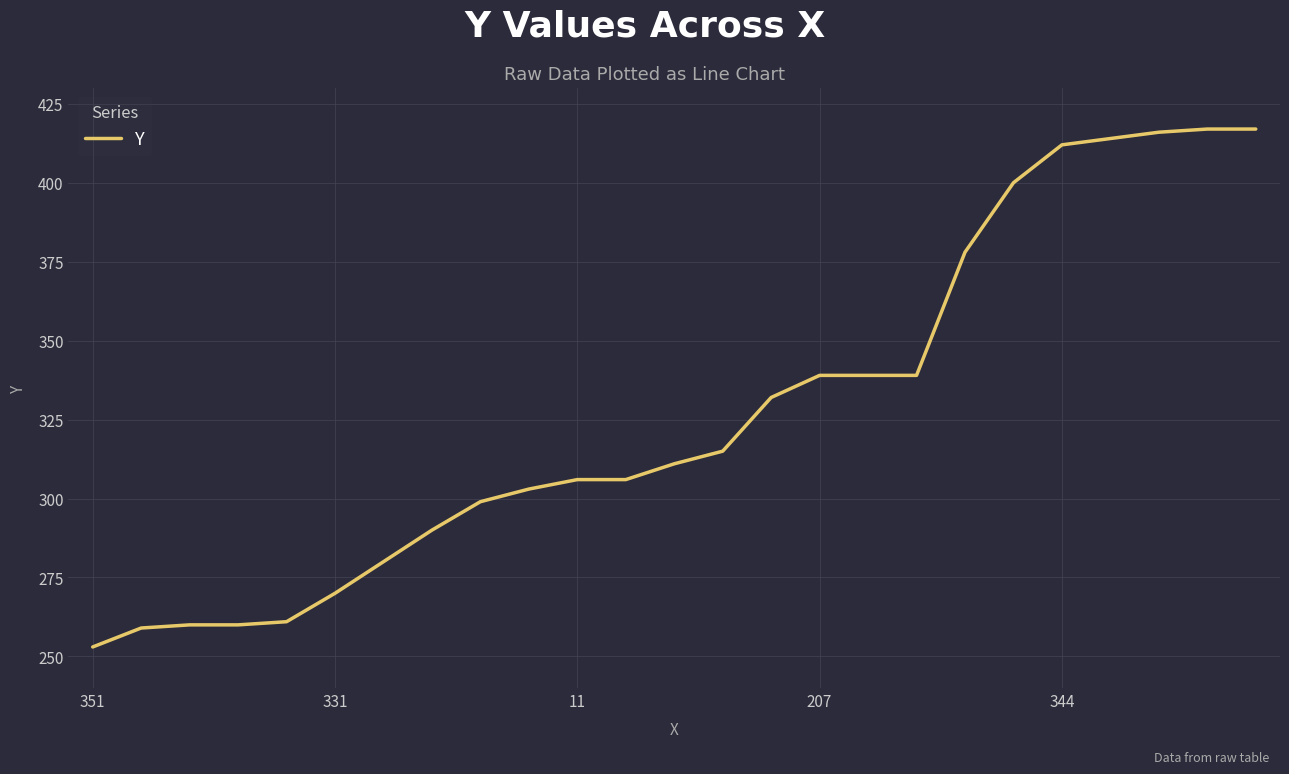

What is the difference between the maximum and minimum values?

164